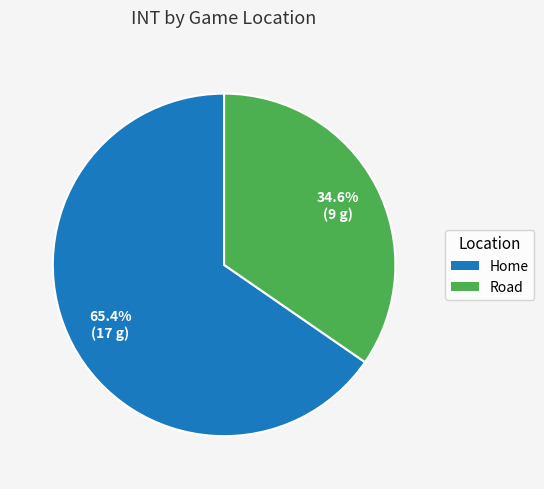

What is the ratio of the value at Home to the value at Road?

1.9